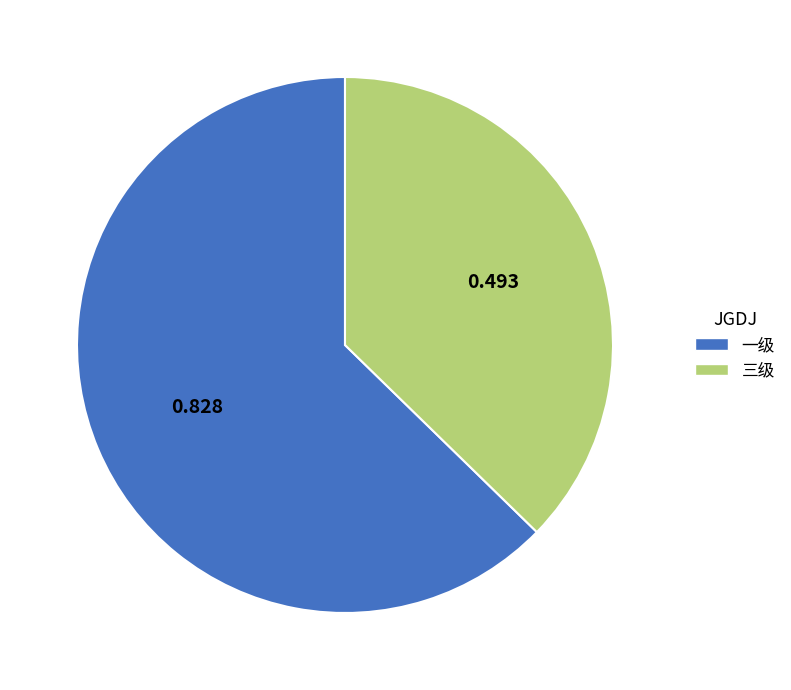

How many segments does this pie chart have?

2